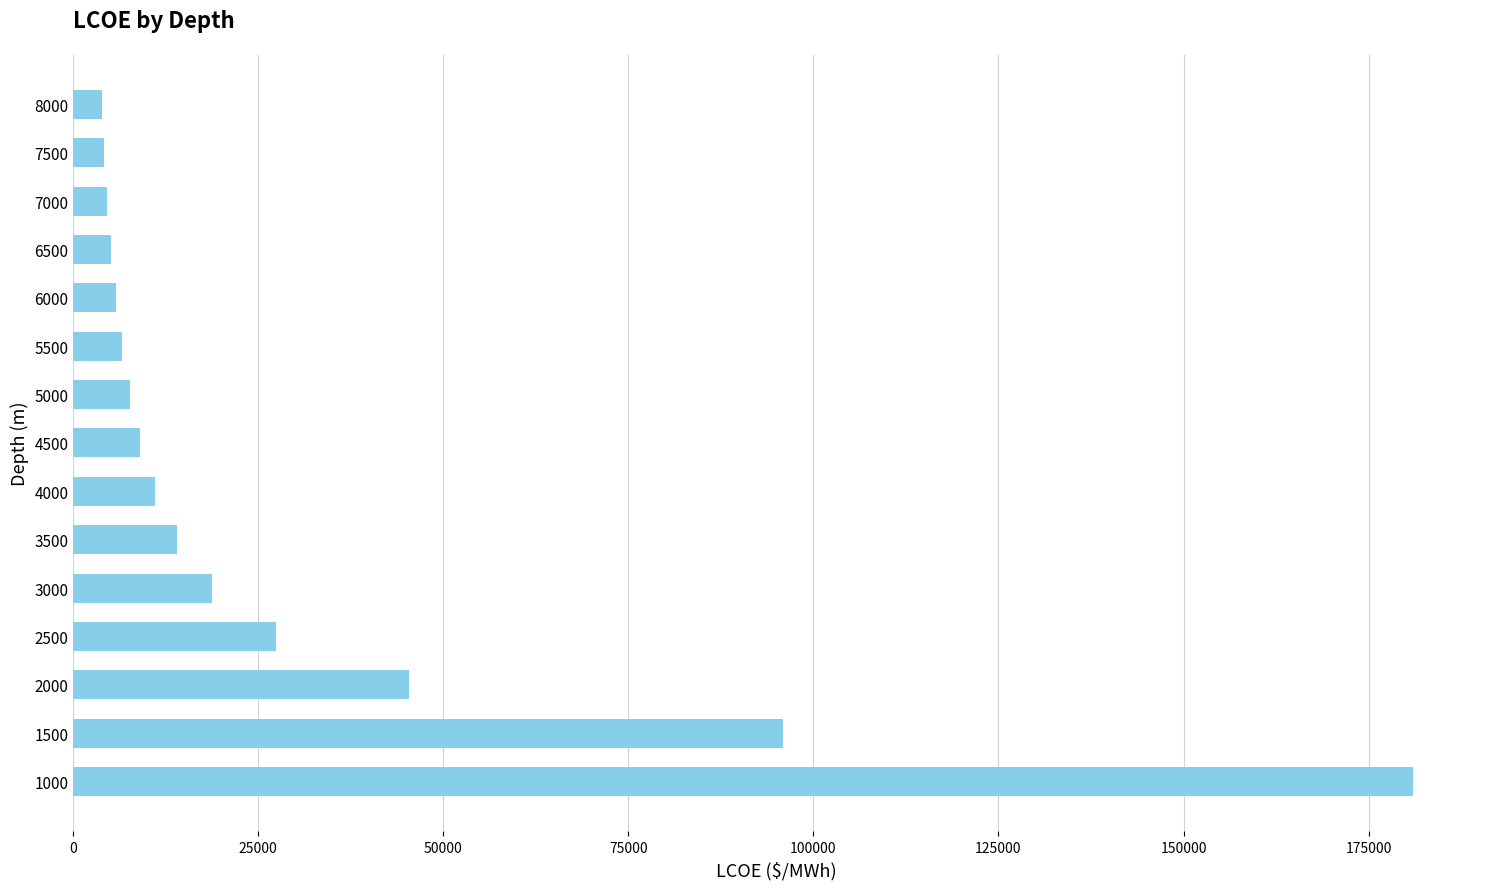

What is the greatest value displayed?

181004.2